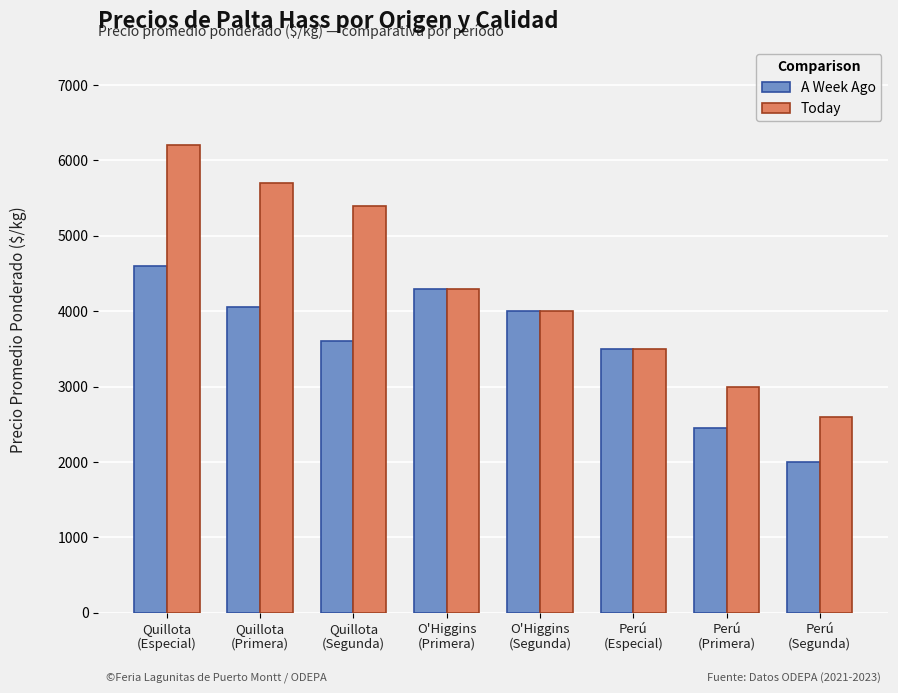

What is the label of the 1st bar from the right?

Perú
(Segunda)